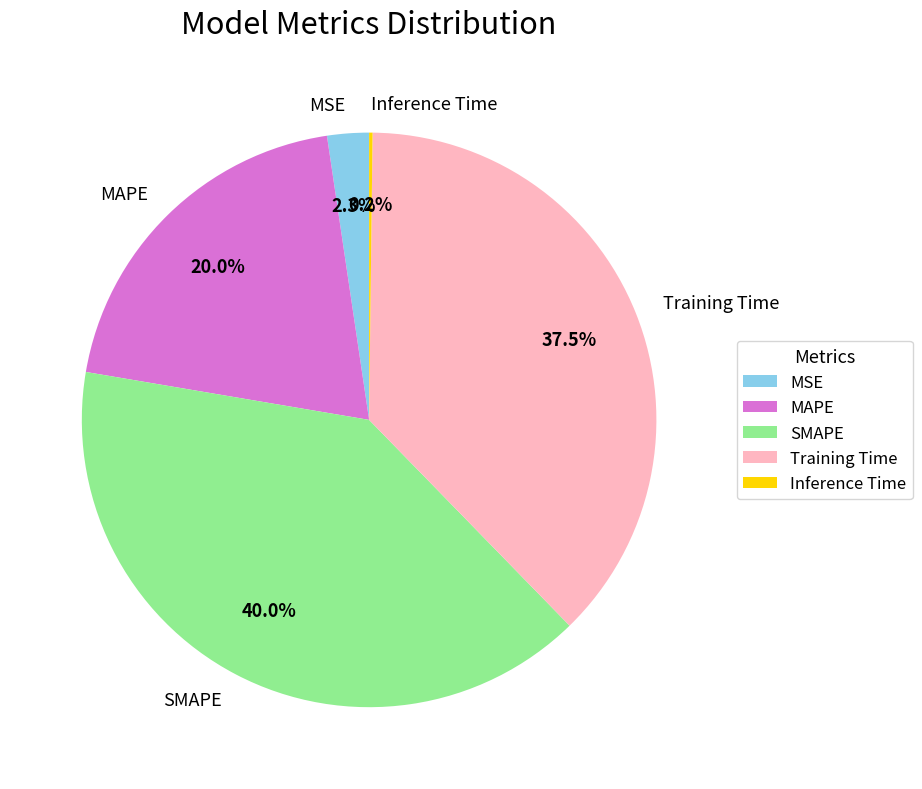

Which slice is the largest?

SMAPE